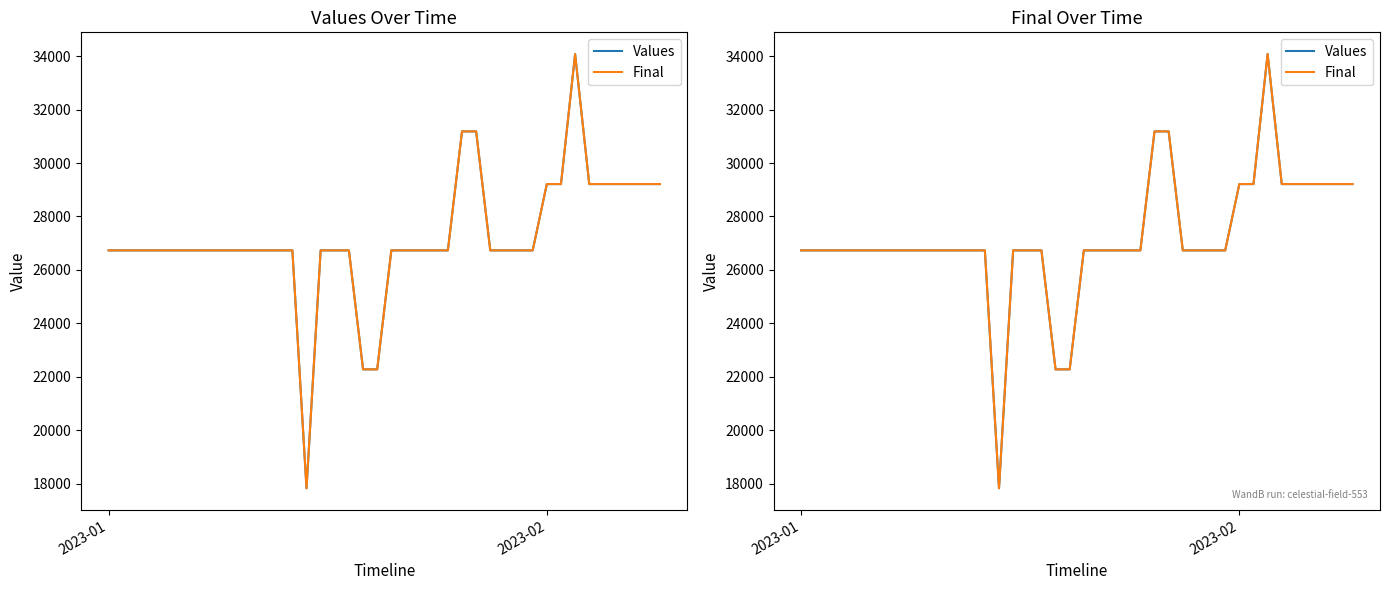

What is the minimum value shown in the chart?

17820.6